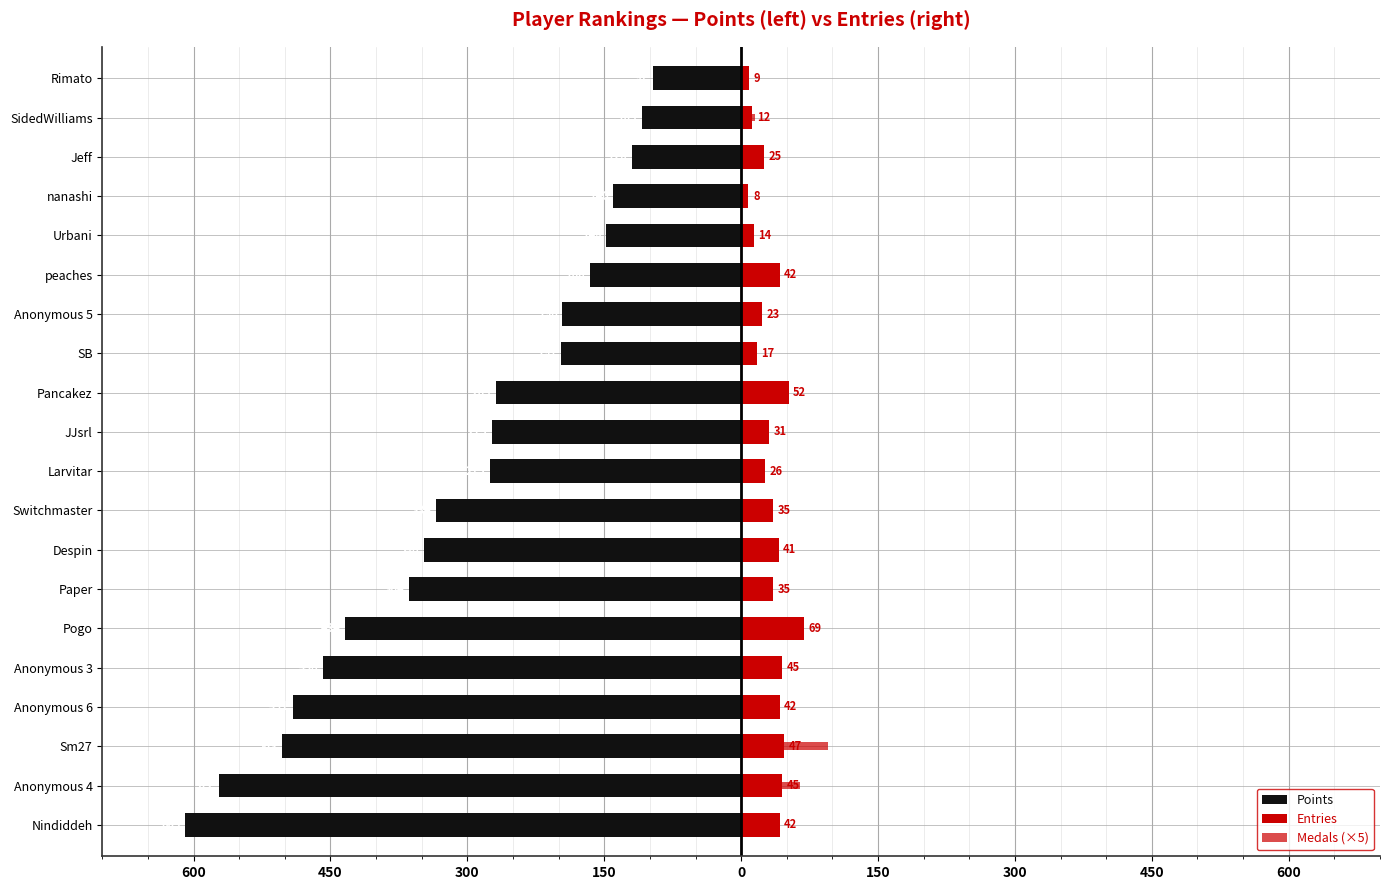

Is the value of Entries at nanashi greater than the value of Medals (×5) at SB?

Yes